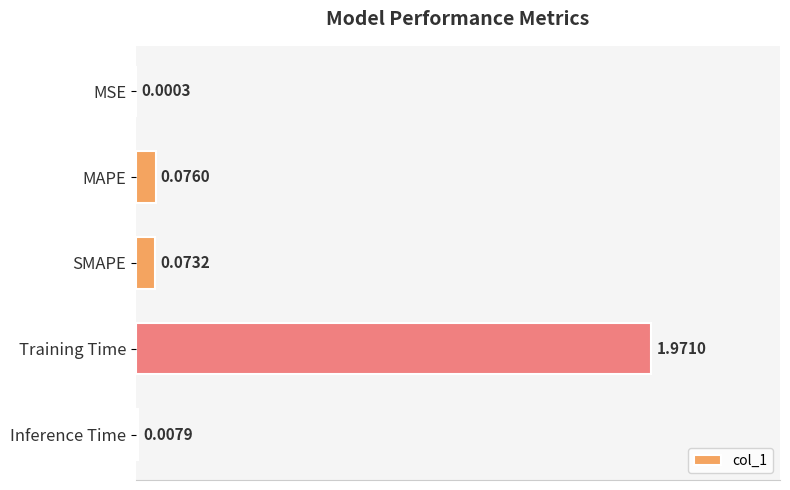

Are the bars horizontal?

Yes